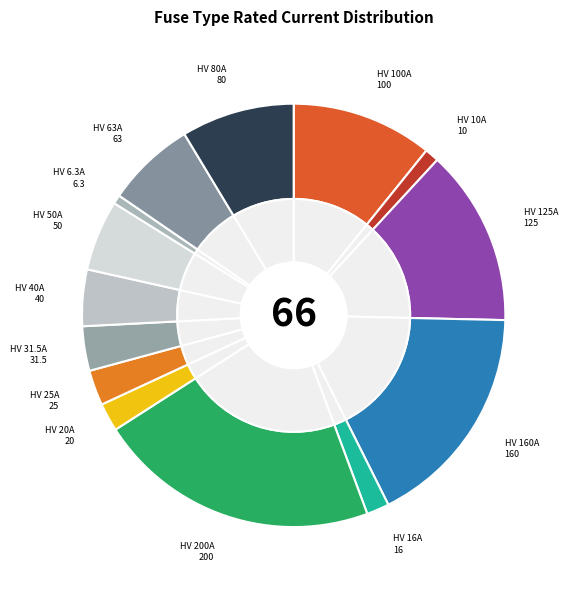

Count the number of slices in the pie.

14